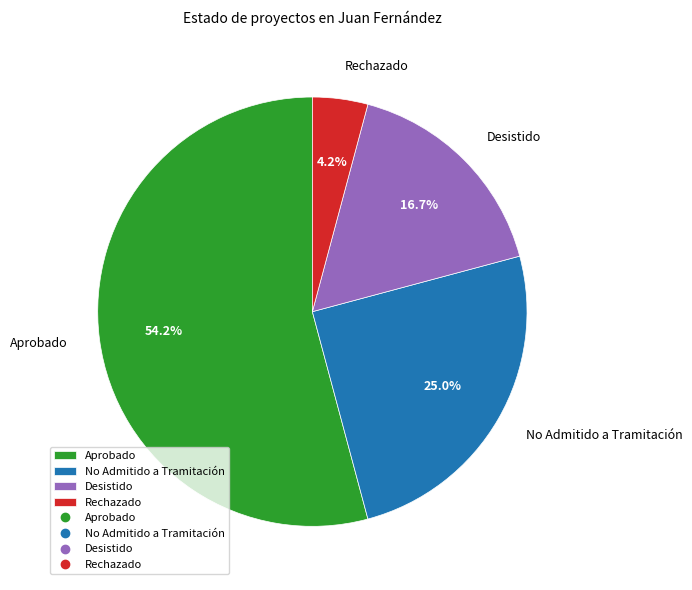

What percentage is the Desistido slice, to the nearest percent?

17%